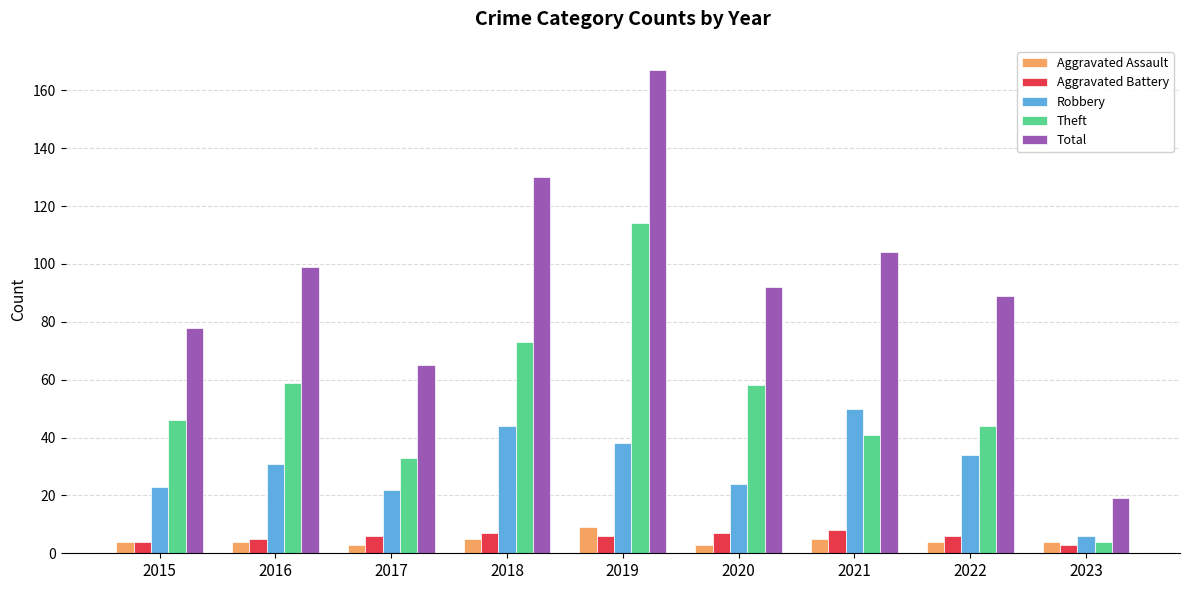

What is the difference between the Total values at 2017 and 2016?

34